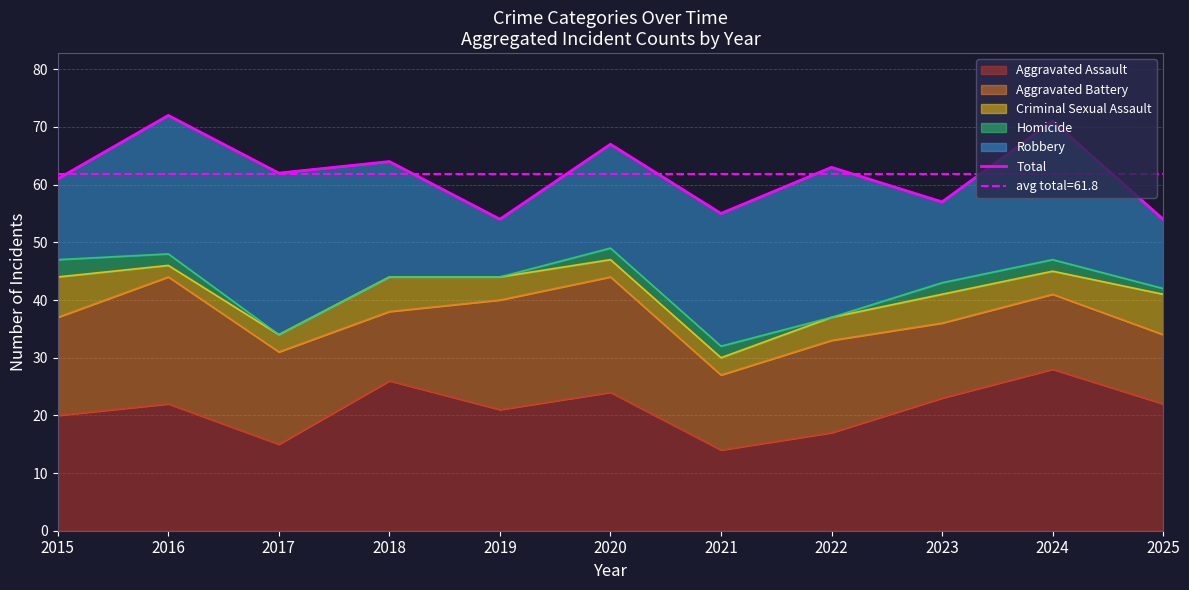

What is the change in value from 2023 to 2024?

+14